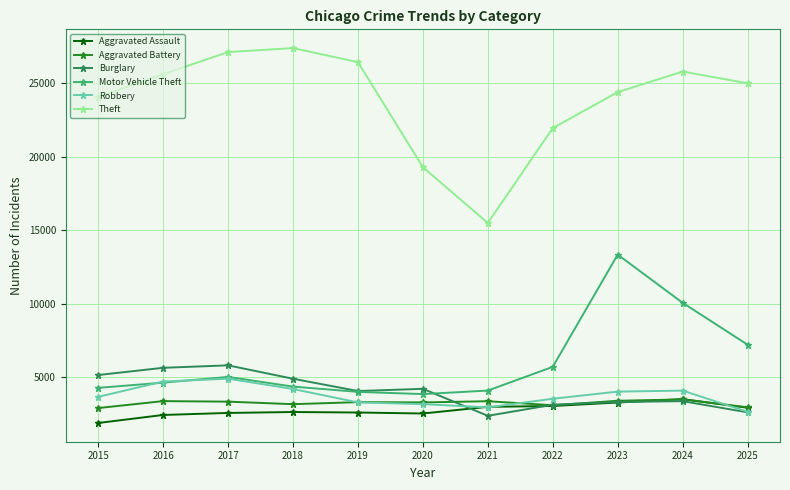

What are all the series names shown in the legend?

Aggravated Assault, Aggravated Battery, Burglary, Motor Vehicle Theft, Robbery, Theft